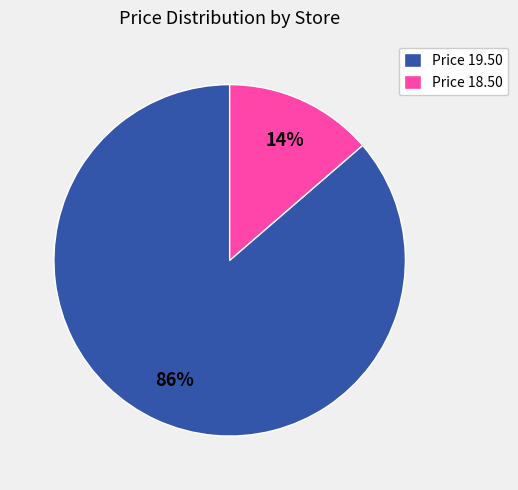

Count the number of slices in the pie.

2